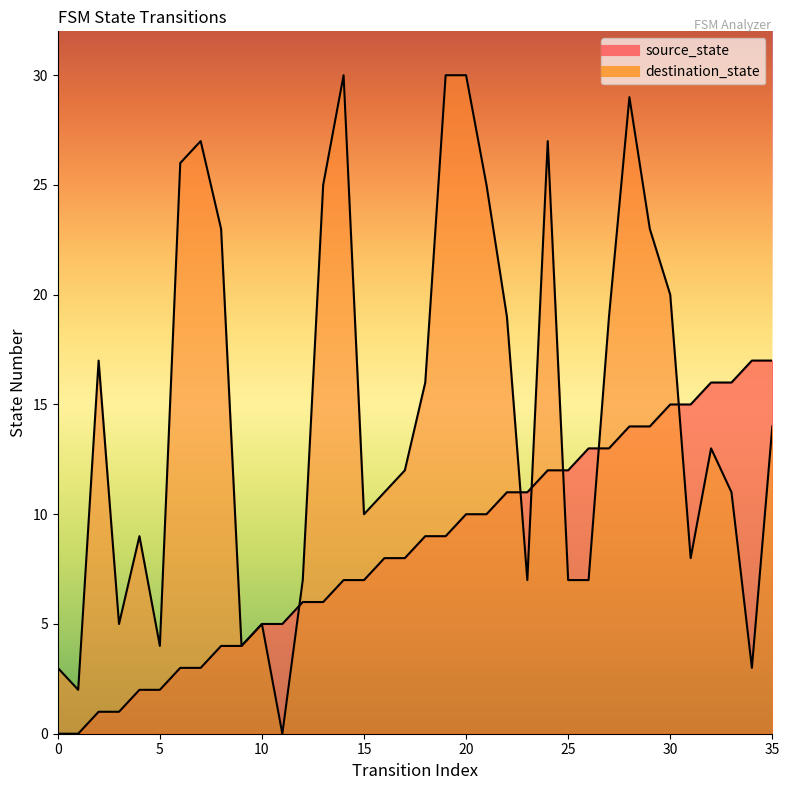

Is it true that destination_state equals 4 at 17?

False